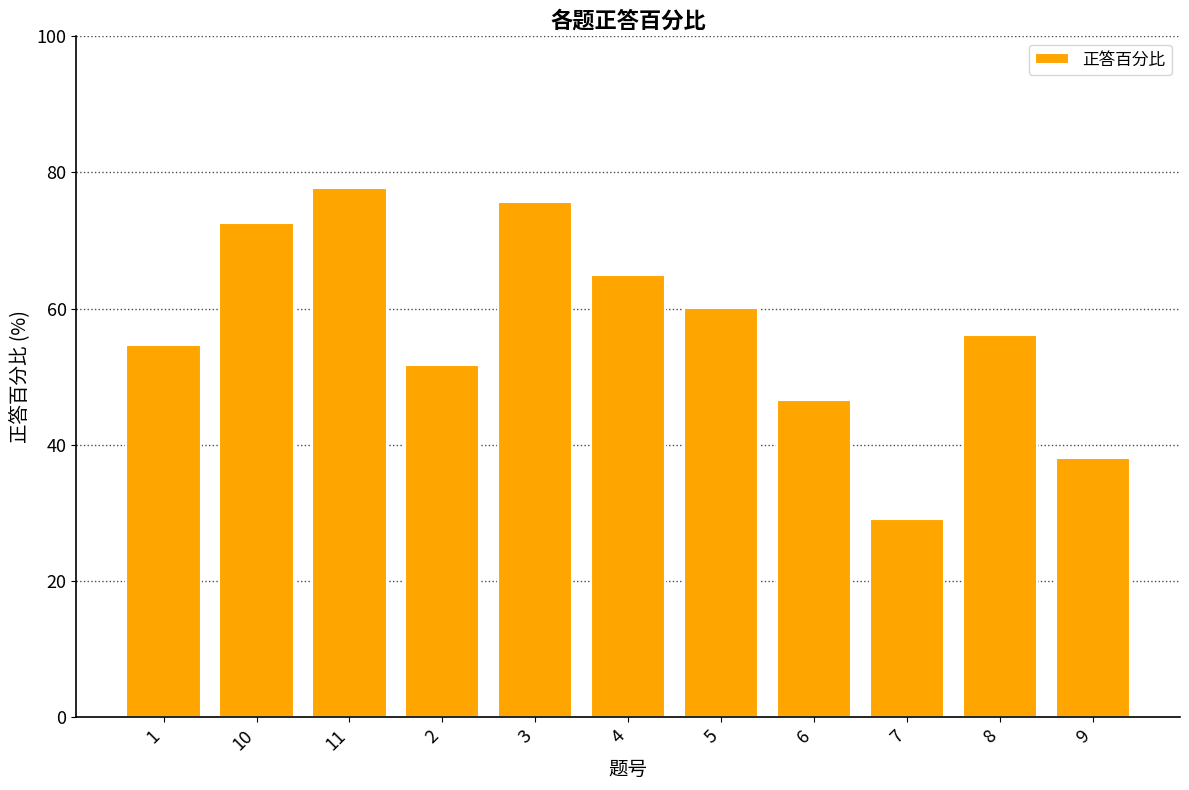

Is it true that the value at 11 is 35.4?

False